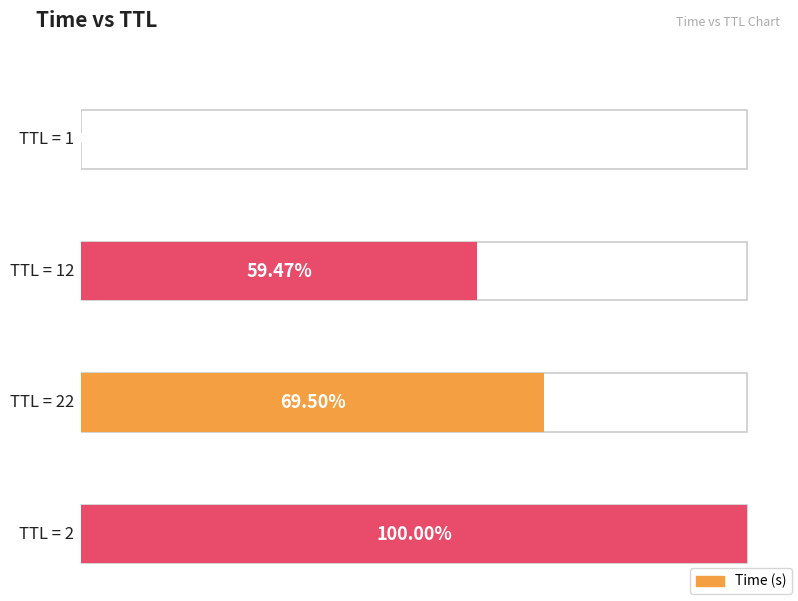

The value at 2 is 47.9. True or false?

False